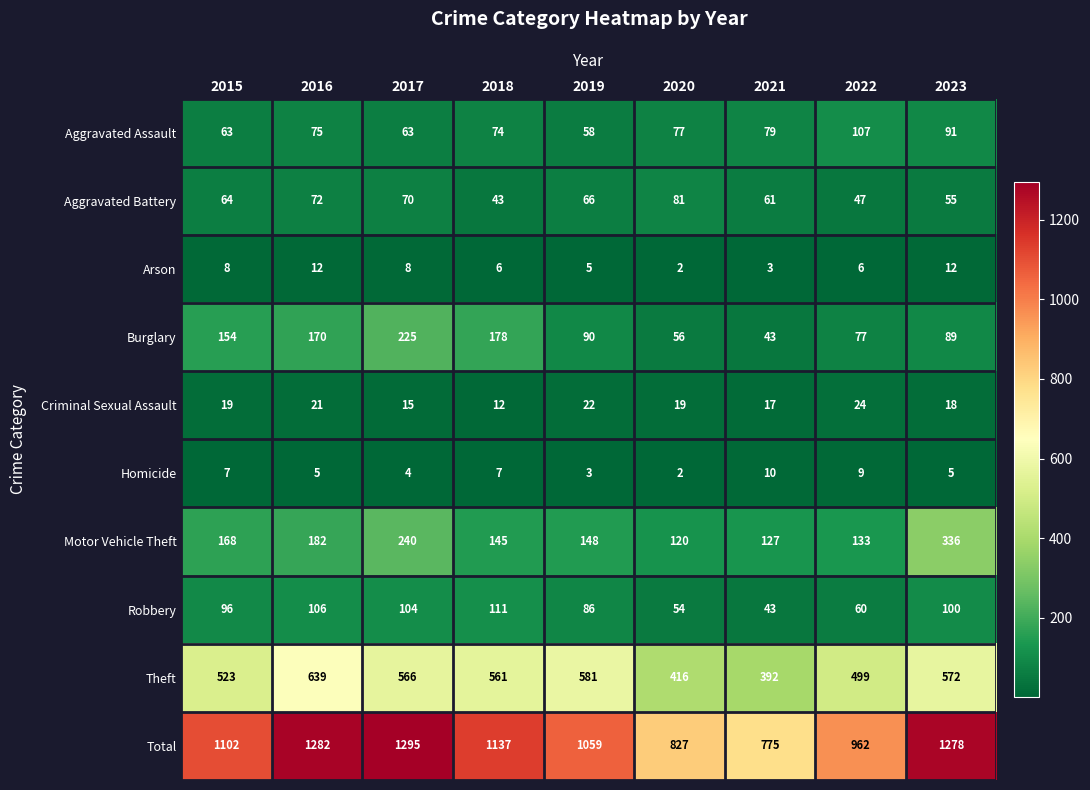

At which category does the chart reach its minimum across all series?

2020